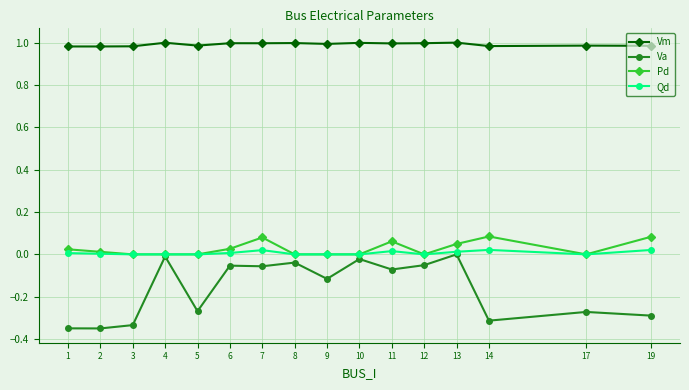

What is the total value across all series at 9?

0.9